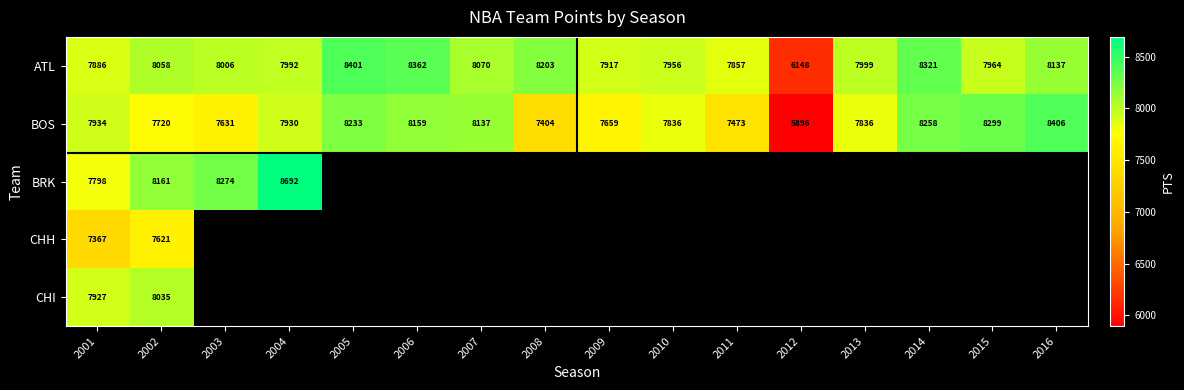

At which category does the chart reach its minimum across all series?

2012